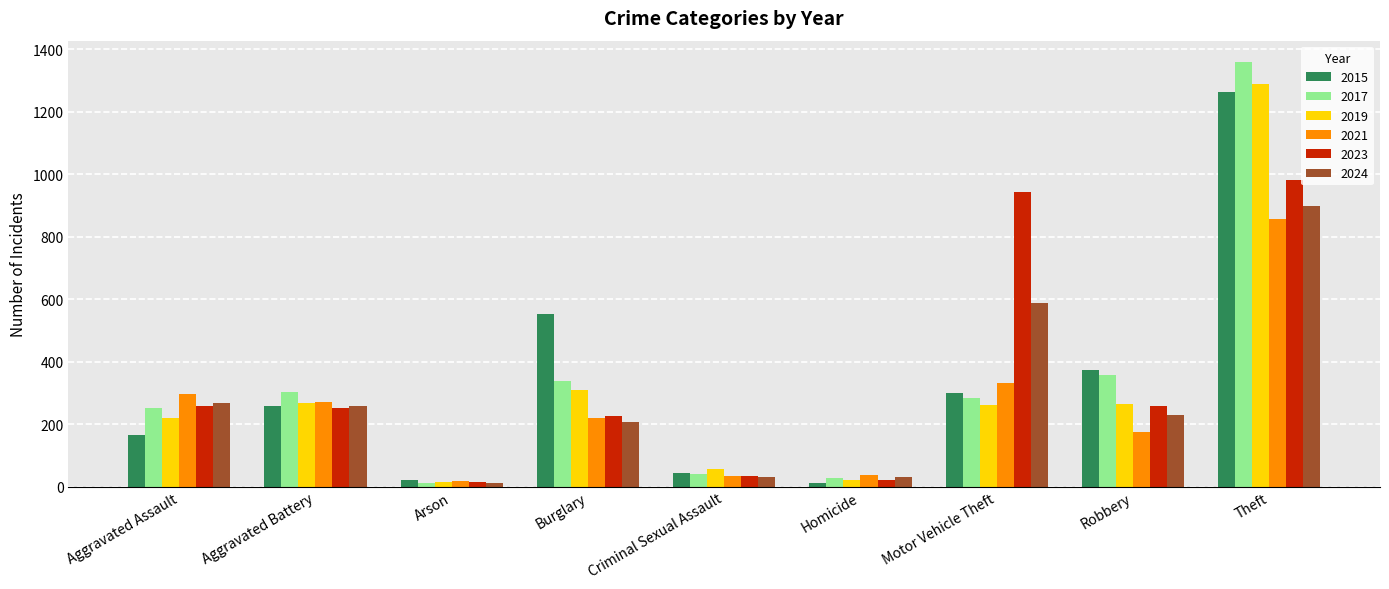

How many groups of bars are there?

9